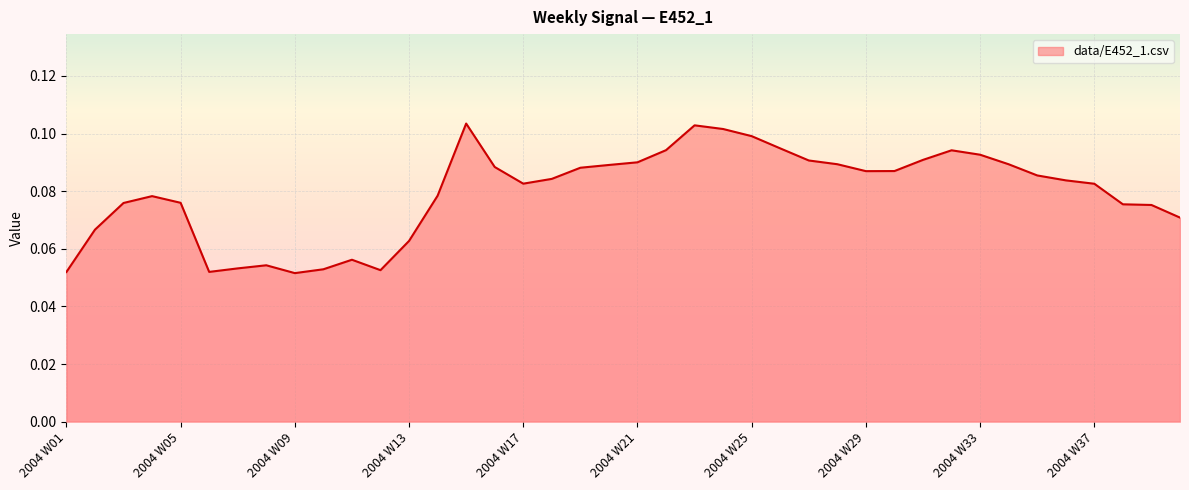

How many interior local valleys (lower than both neighbors) does the data have?

5